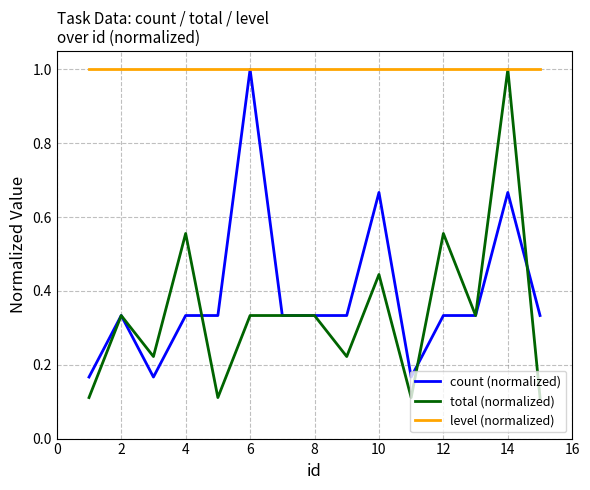

What is the maximum value shown in the chart?

1.0